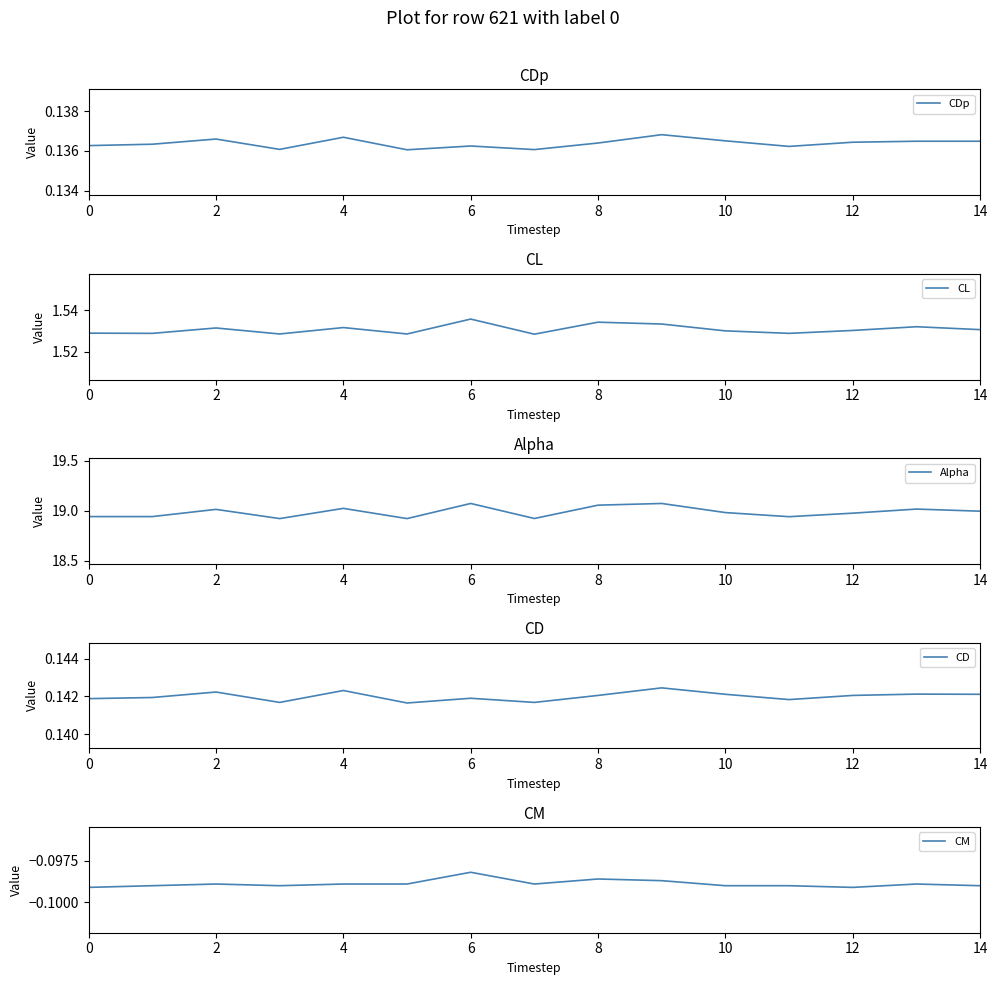

How many lines are shown in the chart?

5